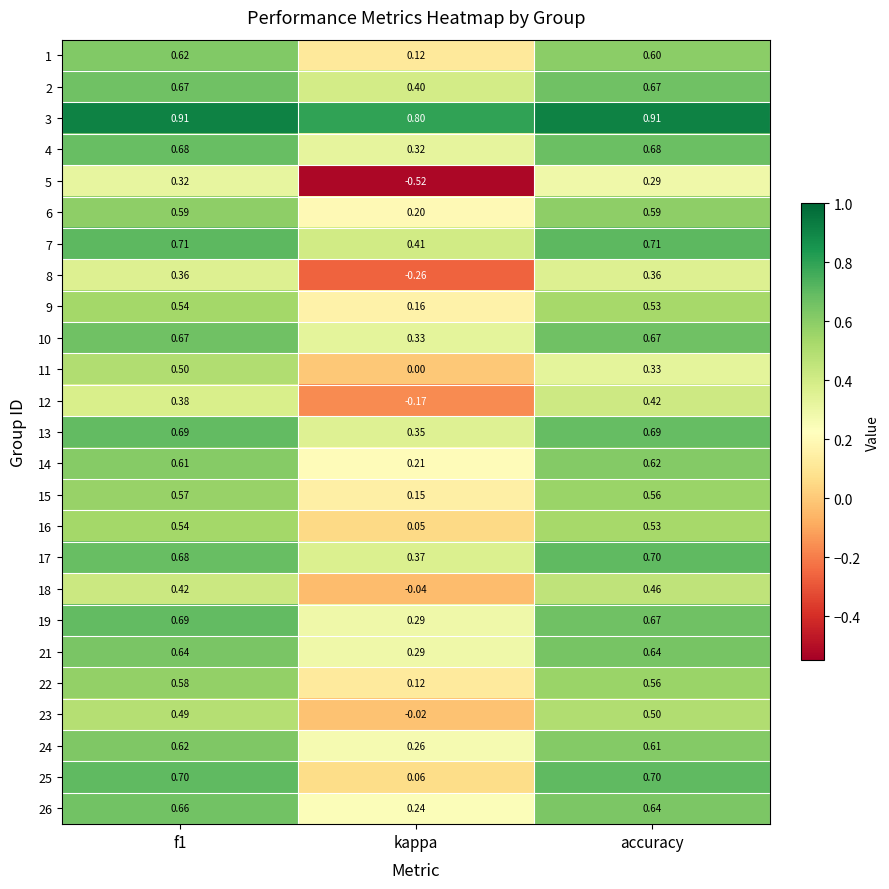

What is the difference between the highest and lowest values at f1?

0.6